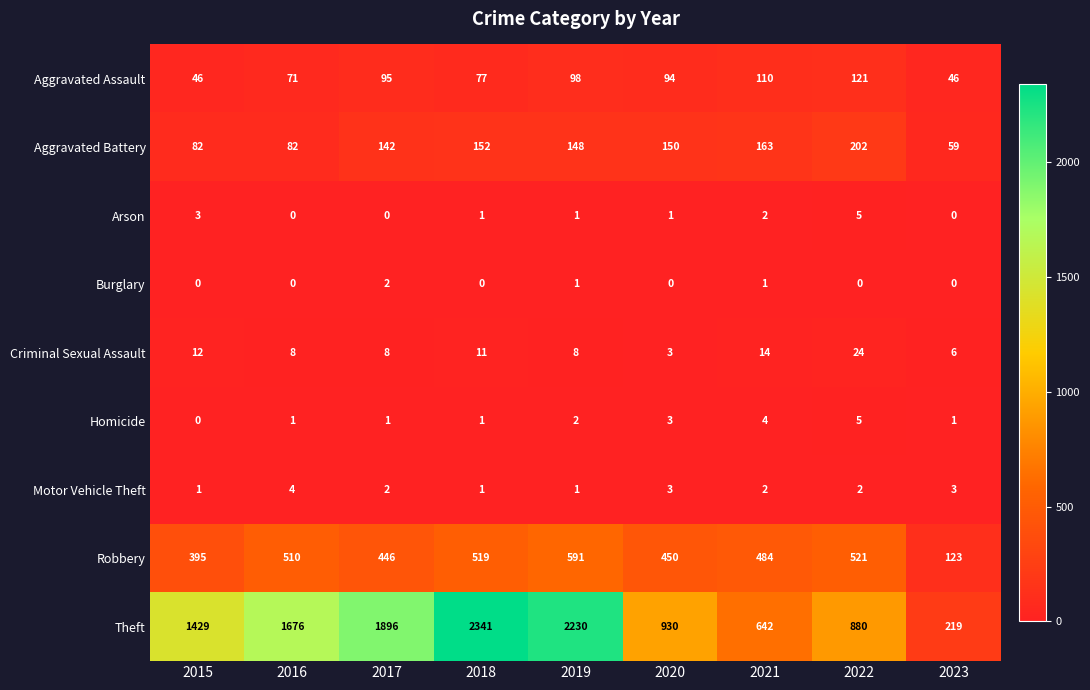

Which category has the highest value in the Aggravated Battery series?

2022